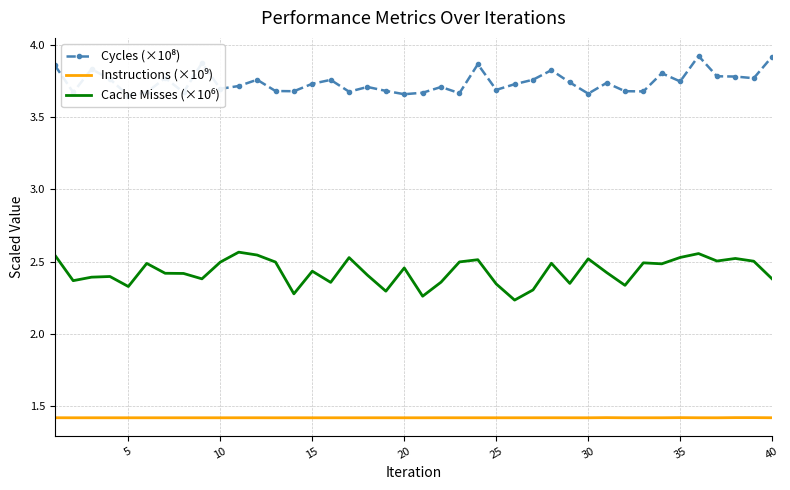

Rank the series by their maximum value, from highest to lowest.

Cycles (×10⁸), Cache Misses (×10⁶), Instructions (×10⁹)